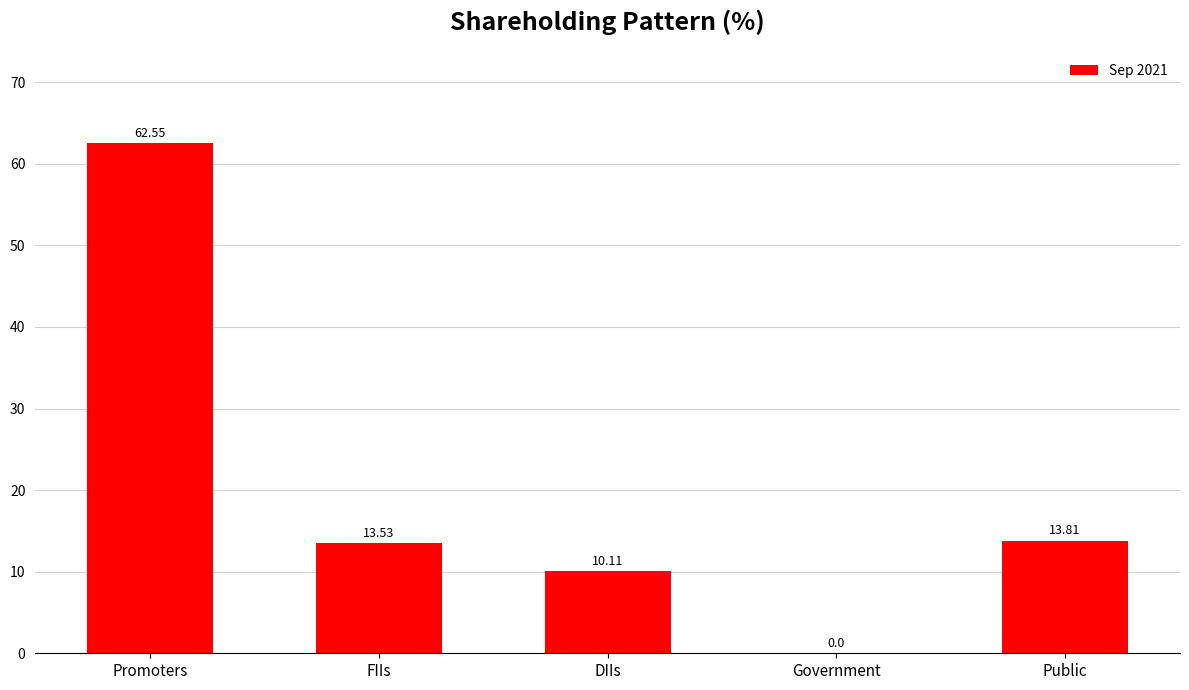

Where is the data nearest to the value 31?

Public